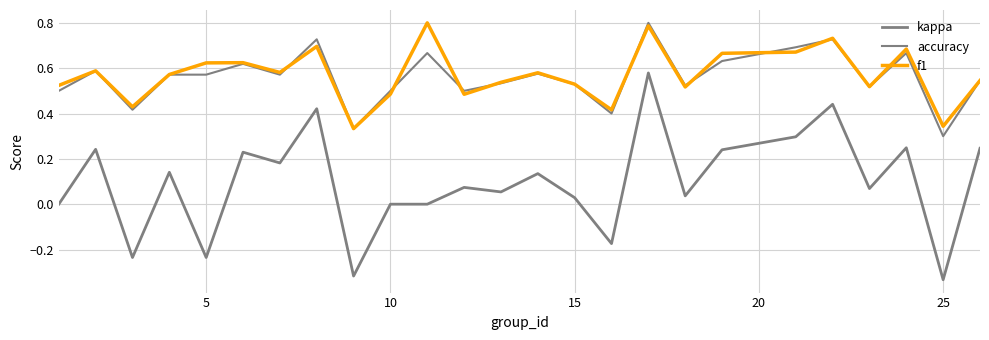

Does the chart have visible grid lines?

Yes